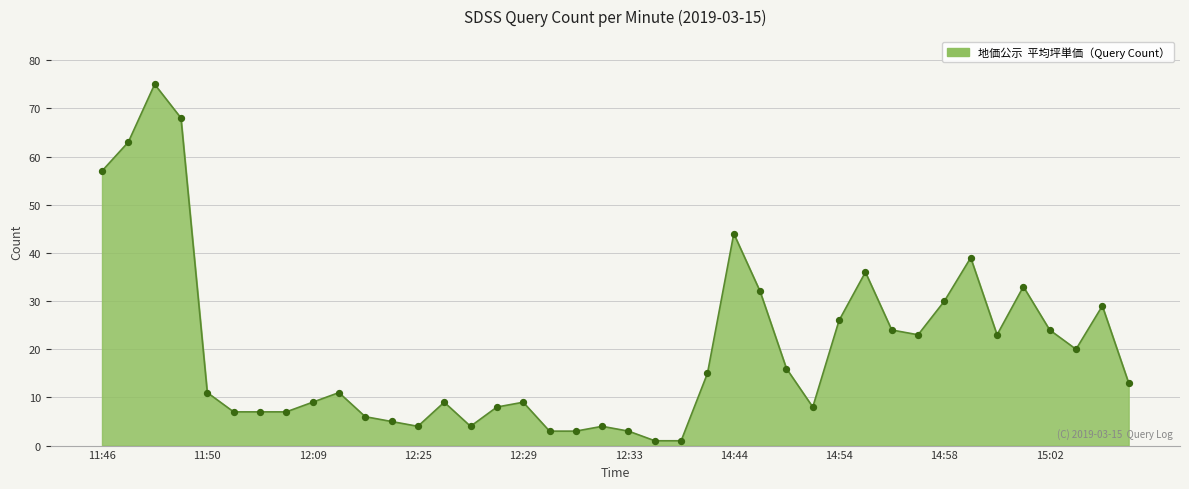

What is the greatest value displayed?

75